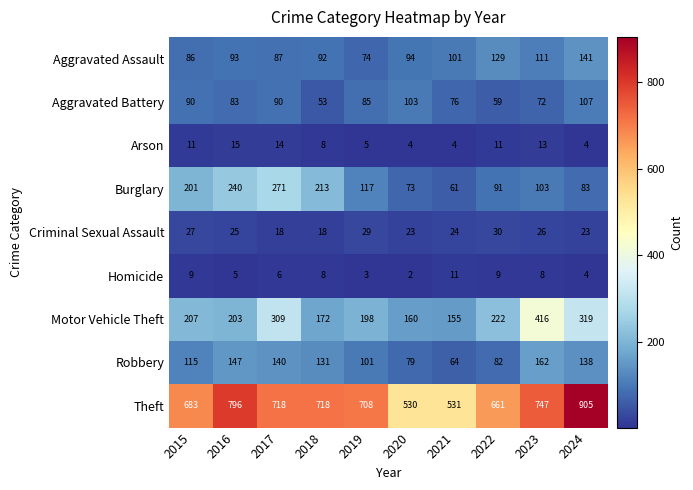

The Criminal Sexual Assault series shows 10 at 2020. True or false?

False